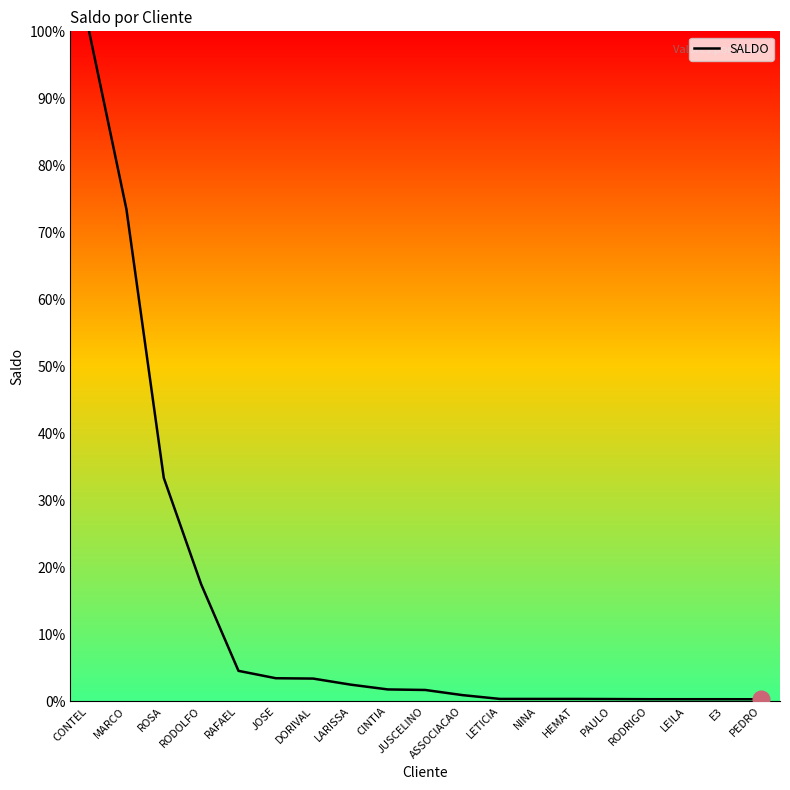

What position from the right is RAFAEL?

15